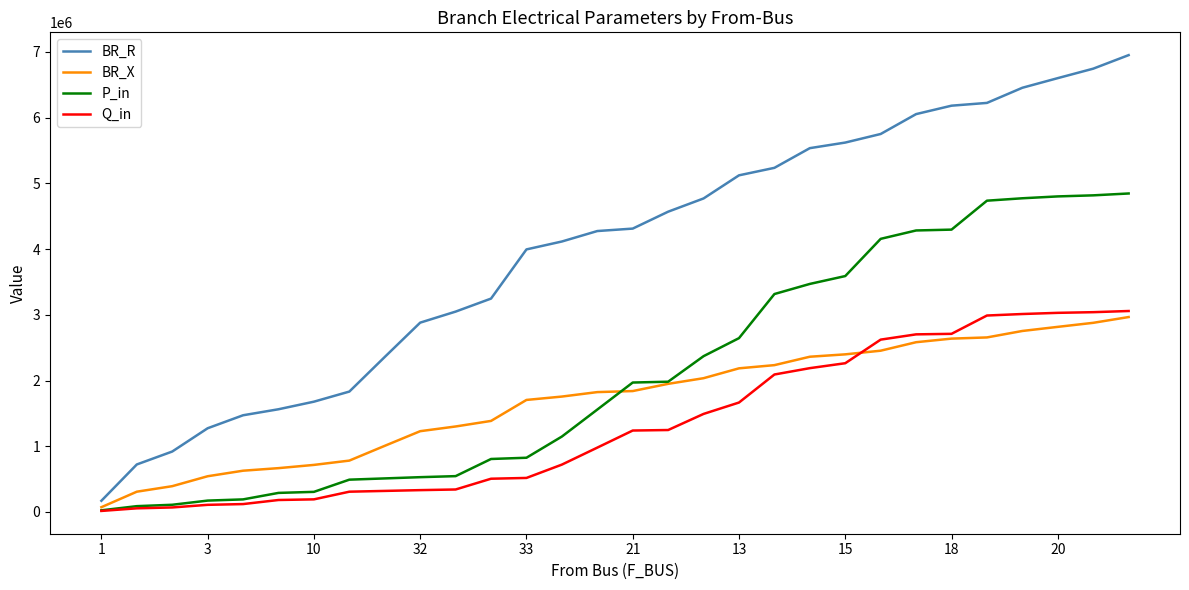

True or false: BR_R and Q_in cross at least once.

False